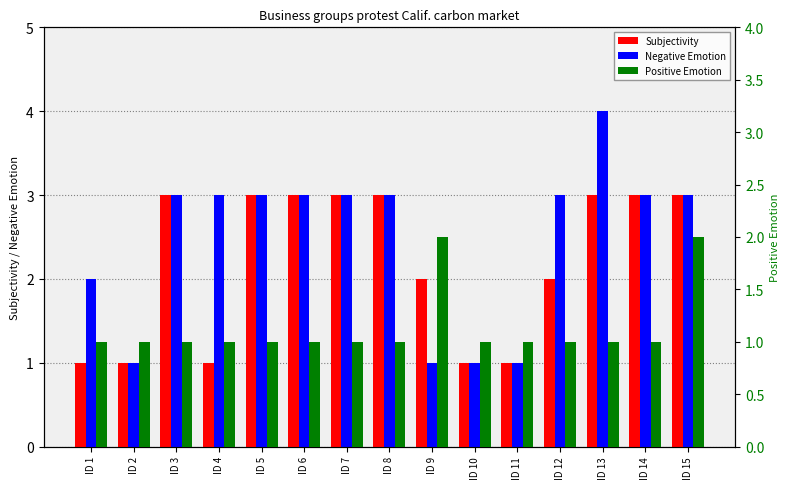

What is the sum of all Negative Emotion values?

37